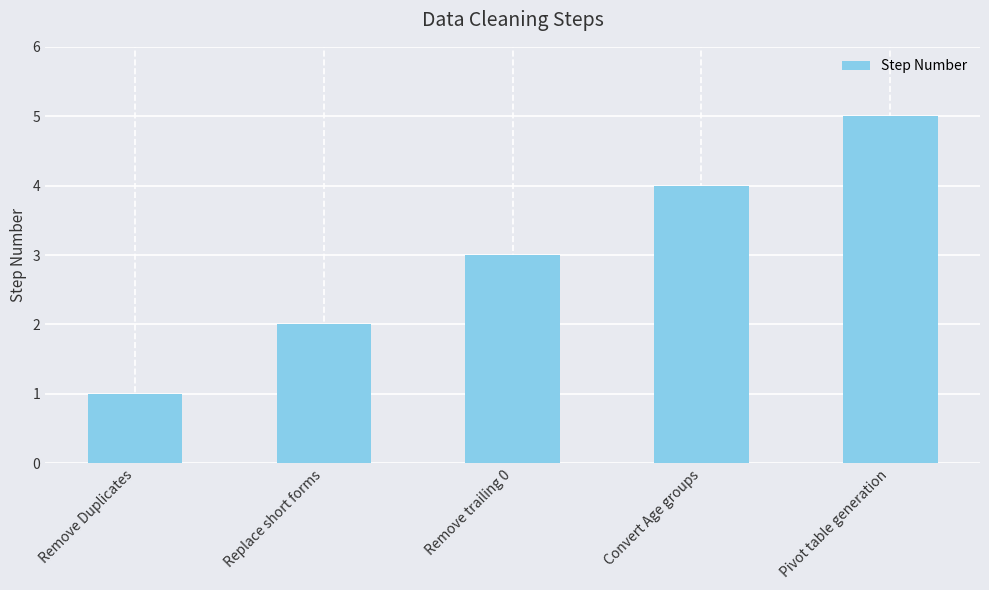

What is the label of the 5th bar from the left?

Pivot table generation